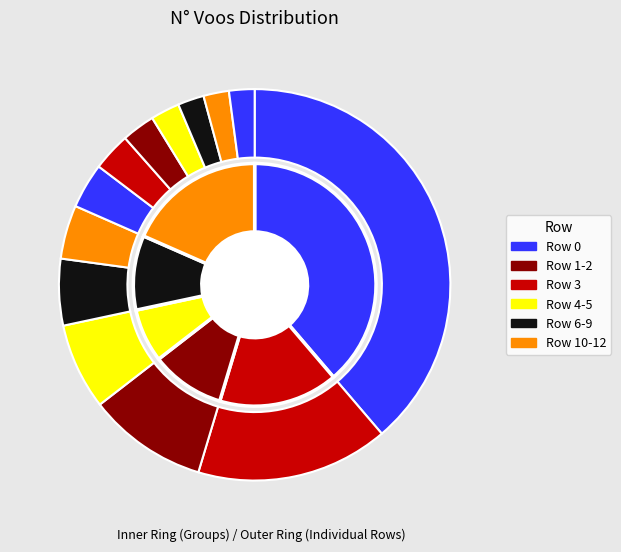

True or false: 6 accounts for 10% of the total.

False